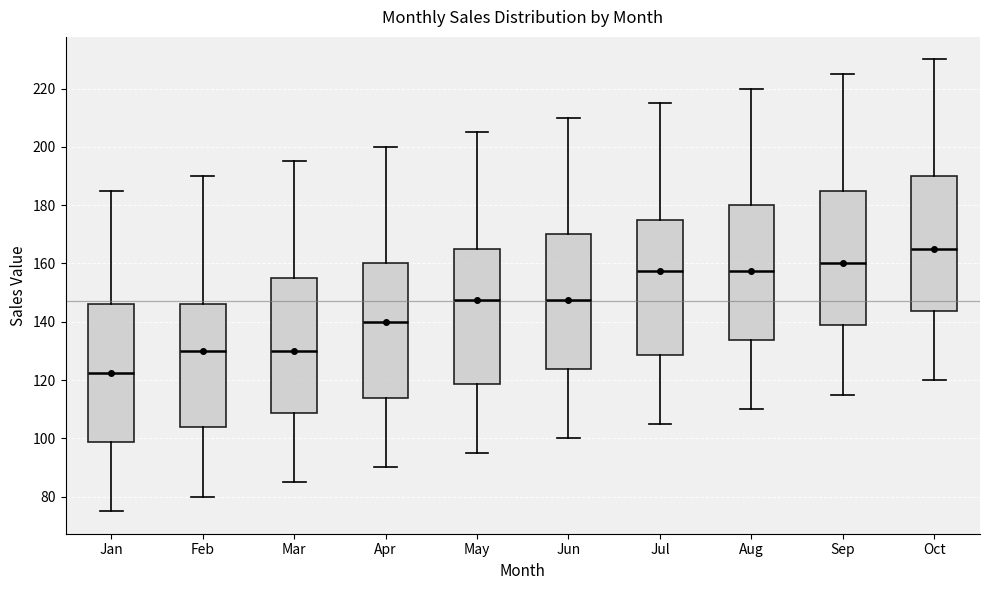

Where is the upper edge of the box for May on the y-axis? The values are not printed on the chart, so give them approximately, as read against the axis.

166